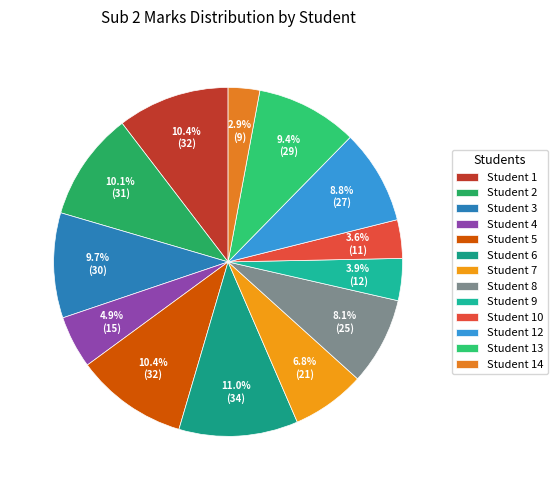

What is the change in value from Student 3 to Student 13?

-1